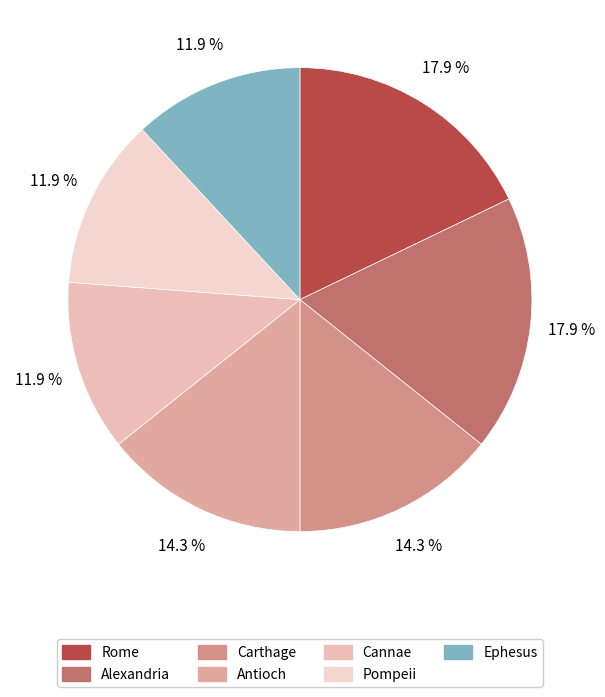

To the nearest percent, what is the difference between the Pompeii and Rome slice percentages?

6%